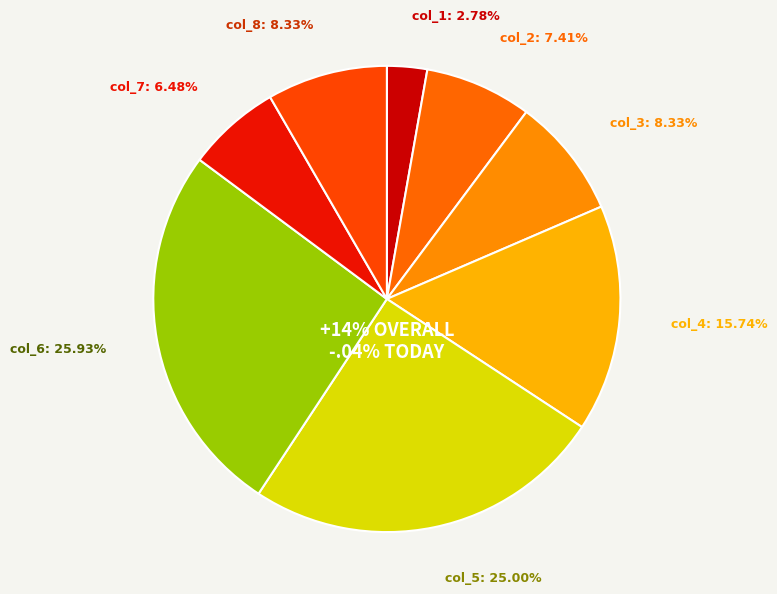

To the nearest percent, what percentage of the pie is col_8?

8%